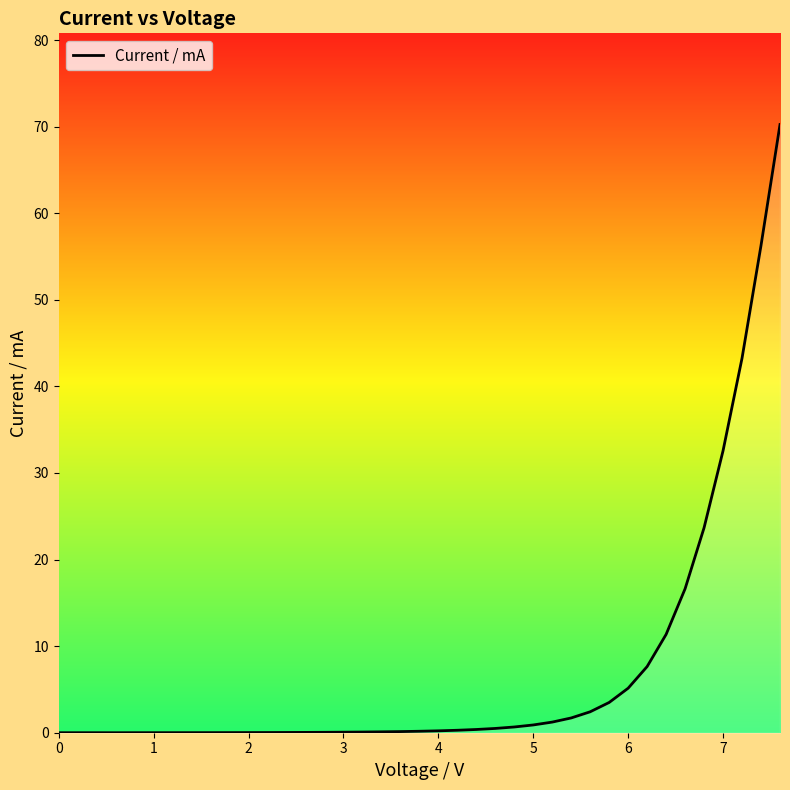

What is the maximum value shown in the chart?

70.2